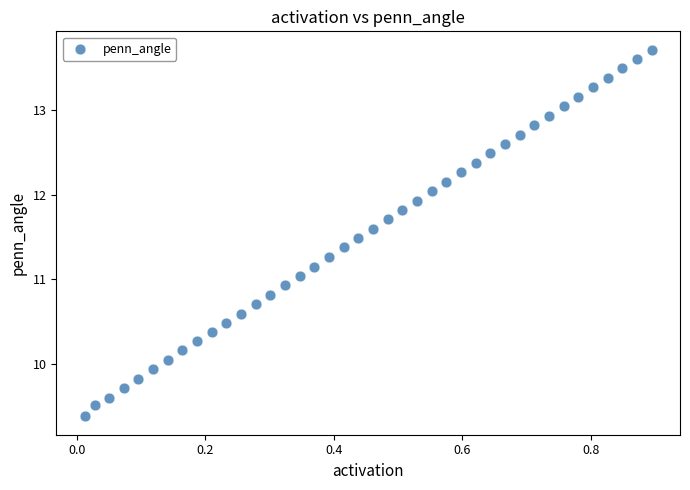

What is the range of X values (max minus min)?

0.9